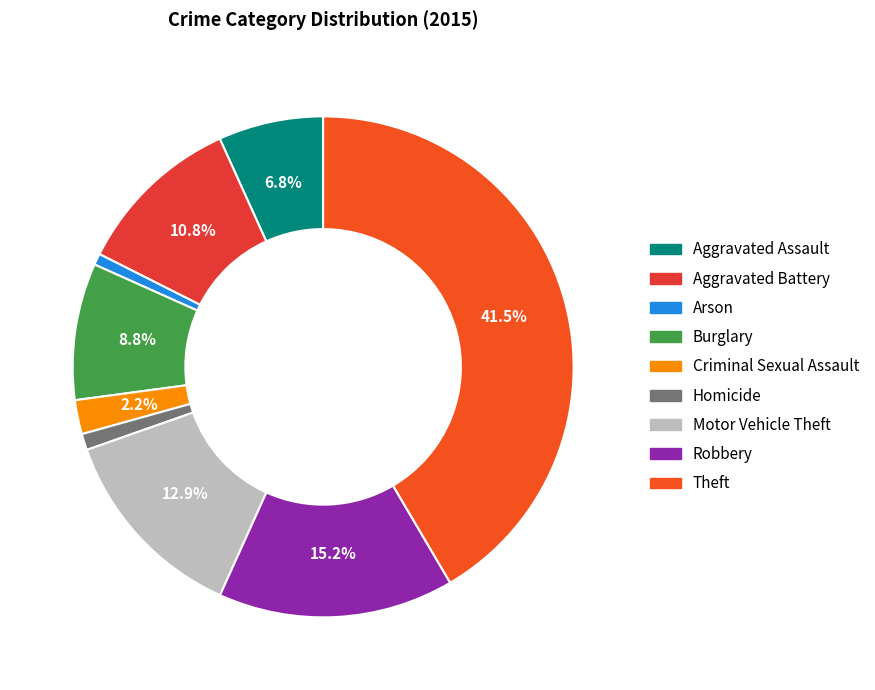

Rank the categories by value from lowest to highest.

Arson, Homicide, Criminal Sexual Assault, Aggravated Assault, Burglary, Aggravated Battery, Motor Vehicle Theft, Robbery, Theft